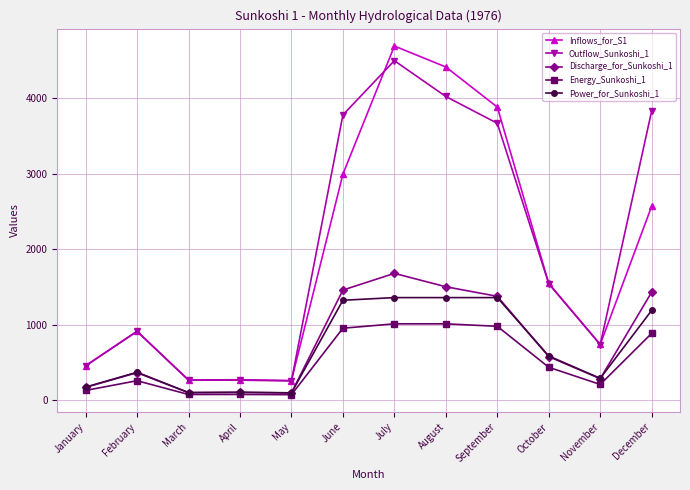

At which category does Power_for_Sunkoshi_1 reach its first local peak?

February